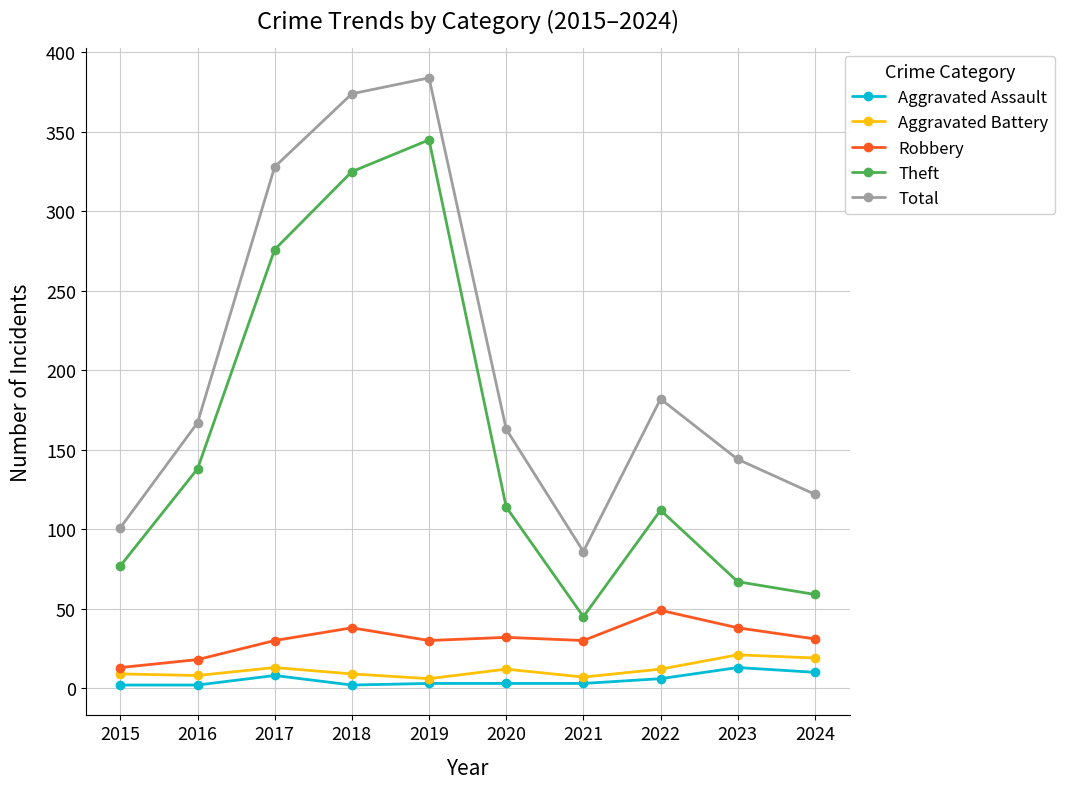

Rank the series at 2020 from highest to lowest value.

Total, Theft, Robbery, Aggravated Battery, Aggravated Assault